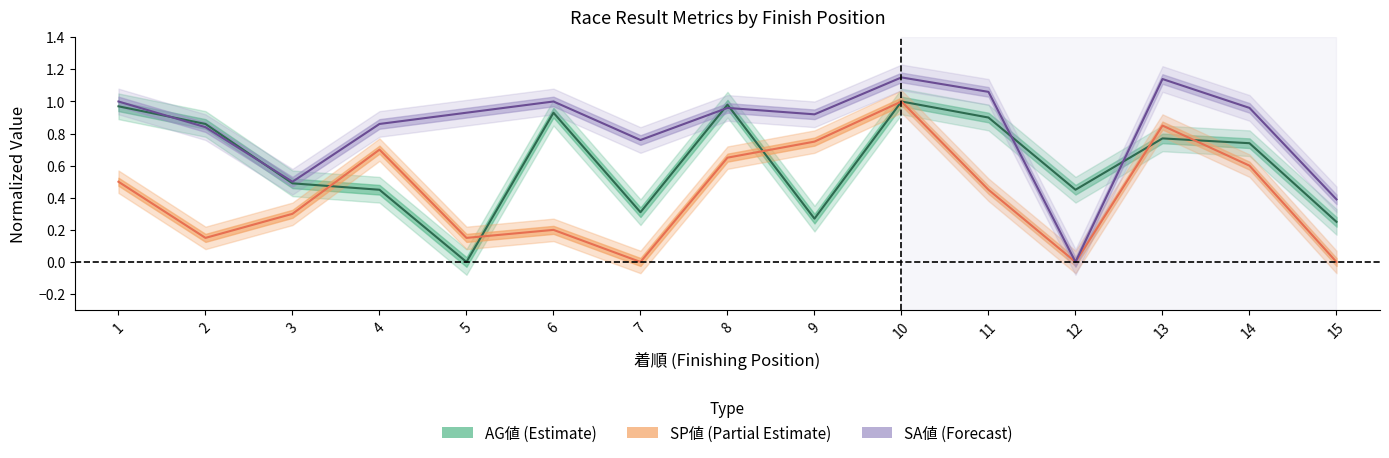

True or false: SP値 has a value of 0.2 at 9.

False